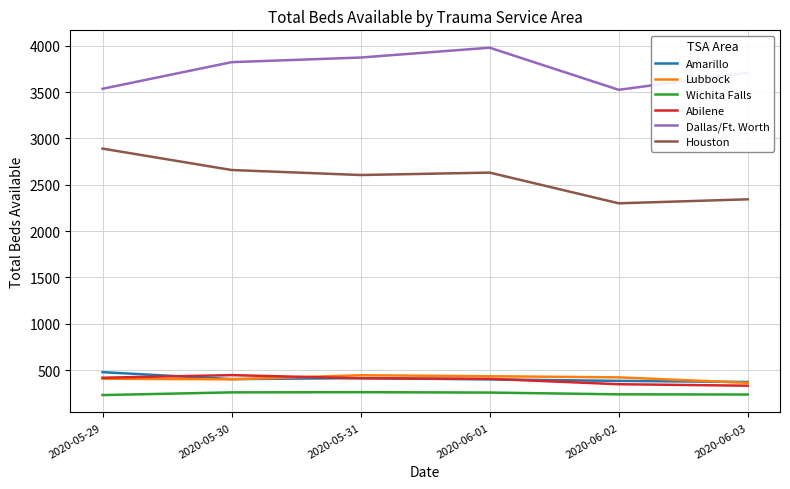

True or false: Houston and Abilene intersect in this chart.

False